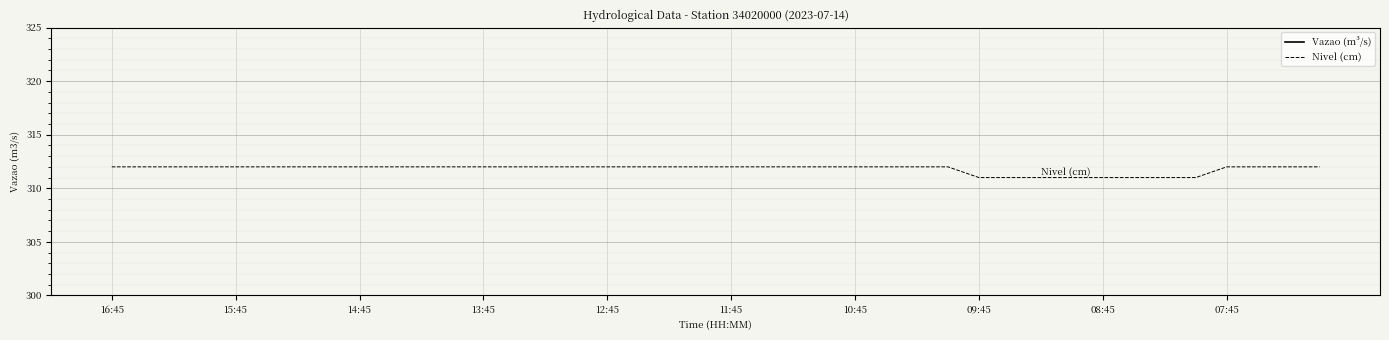

What is the minimum value shown in the chart?

59.5